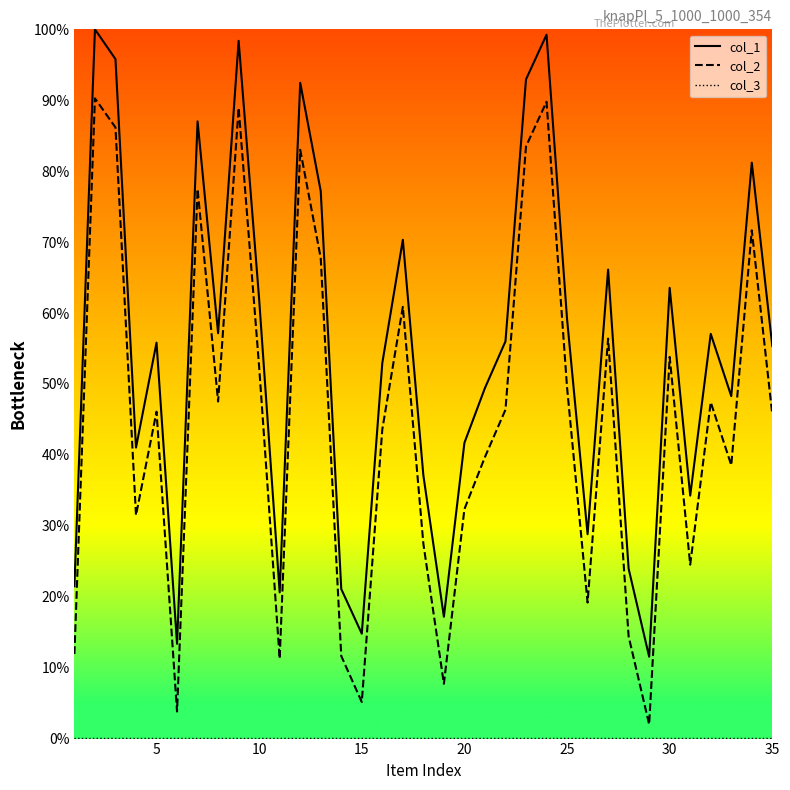

Which series has the largest total across all categories?

col_1 line